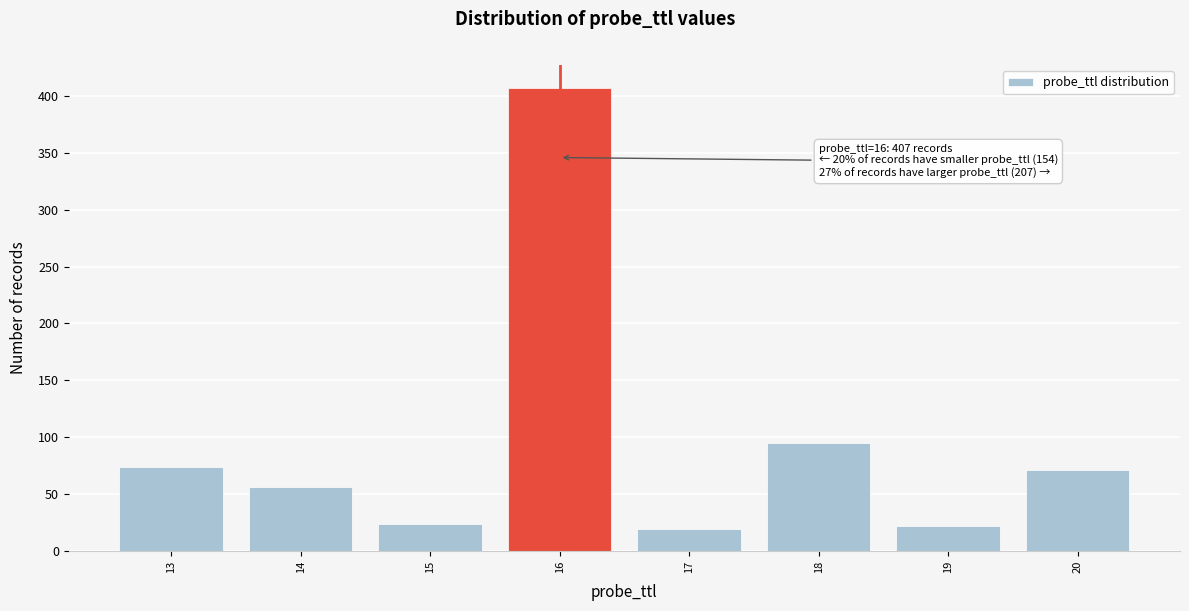

Which range on the x-axis has the tallest bar?

15.5 to 16.5